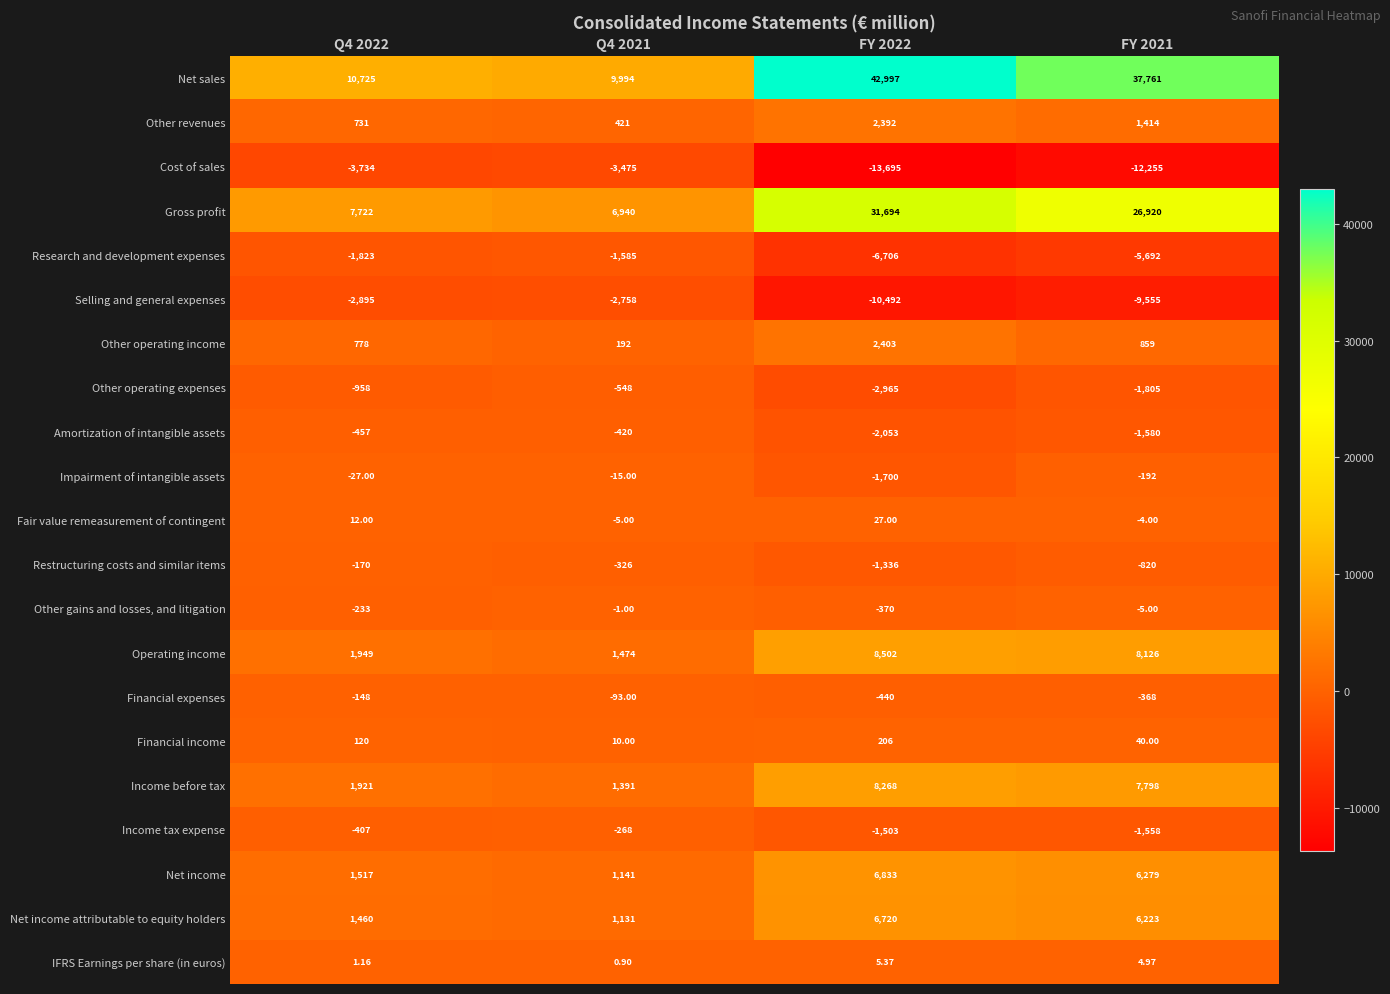

At FY 2021, list the series in order from largest to smallest.

Net sales, Gross profit, Operating income, Income before tax, Net income, Net income attributable to equity holders, Other revenues, Other operating income, Financial income, IFRS Earnings per share (in euros), Fair value remeasurement of contingent, Other gains and losses, and litigation, Impairment of intangible assets, Financial expenses, Restructuring costs and similar items, Income tax expense, Amortization of intangible assets, Other operating expenses, Research and development expenses, Selling and general expenses, Cost of sales